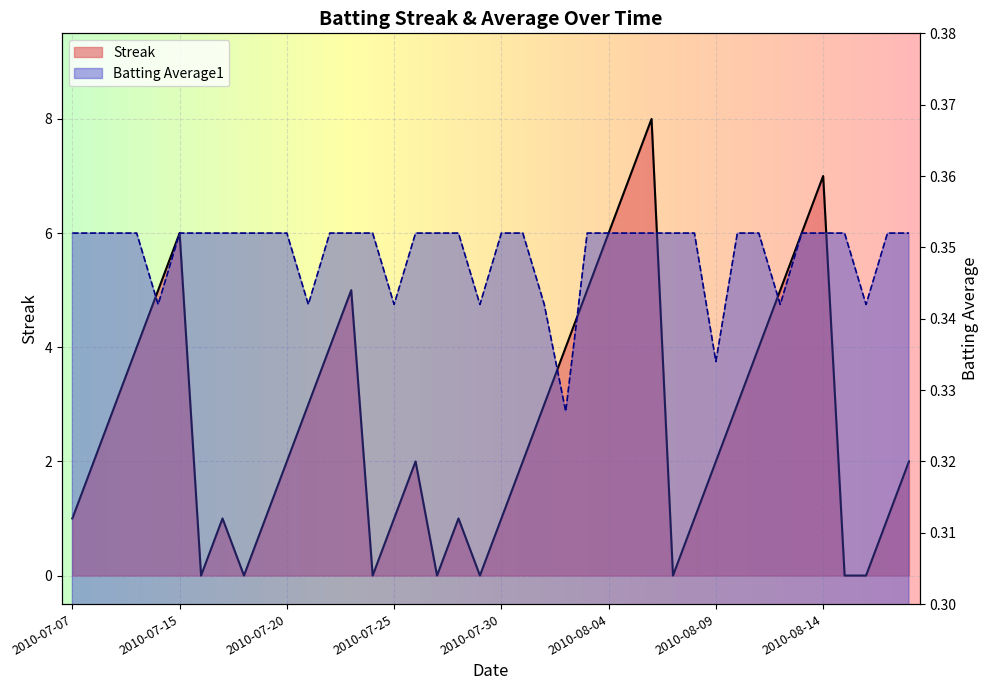

True or false: Batting Average1 and Streak intersect in this chart.

True